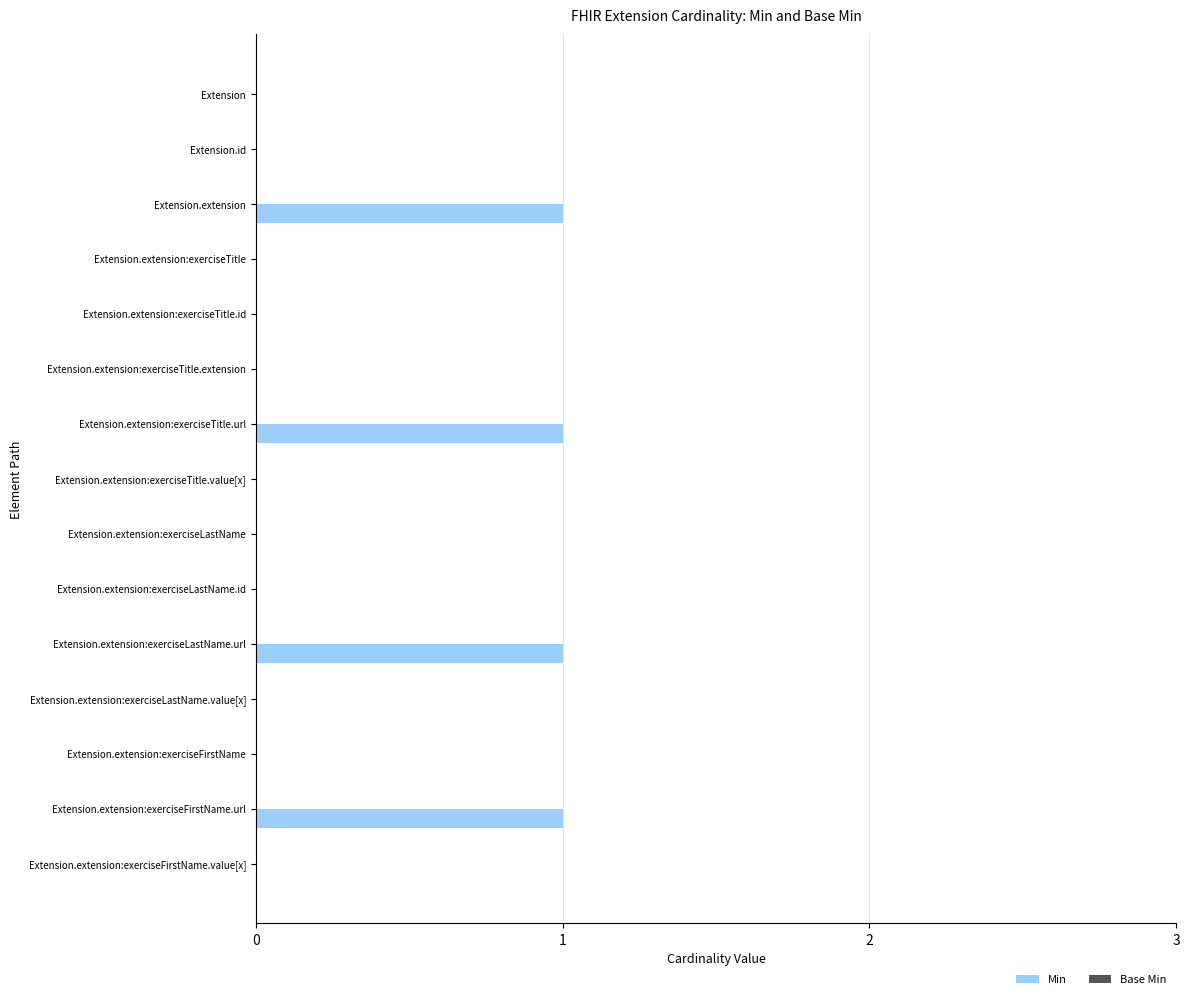

Is it true that the value at Extension is 0?

True